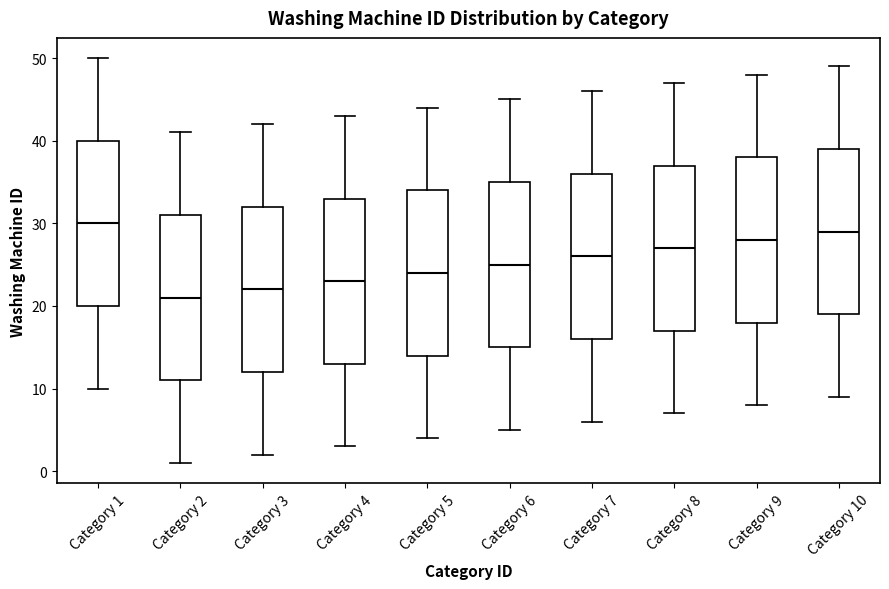

Reading left to right, read every box against the y-axis: the position of its median line, the range the box covers, and the ends of its whiskers. The values are not printed on the chart, so give them approximately, as read against the axis.

Category 1: median 30, box 20 to 40, whiskers 10 to 50
Category 2: median 21, box 11 to 31, whiskers 1 to 41
Category 3: median 22, box 12 to 32, whiskers 2 to 42
Category 4: median 23, box 13 to 33, whiskers 3 to 43
Category 5: median 24, box 14 to 34, whiskers 4 to 44
Category 6: median 25, box 15 to 35, whiskers 5 to 45
Category 7: median 26, box 16 to 36, whiskers 6 to 46
Category 8: median 27, box 17 to 37, whiskers 7 to 47
Category 9: median 28, box 18 to 38, whiskers 8 to 48
Category 10: median 29, box 19 to 39, whiskers 9 to 49